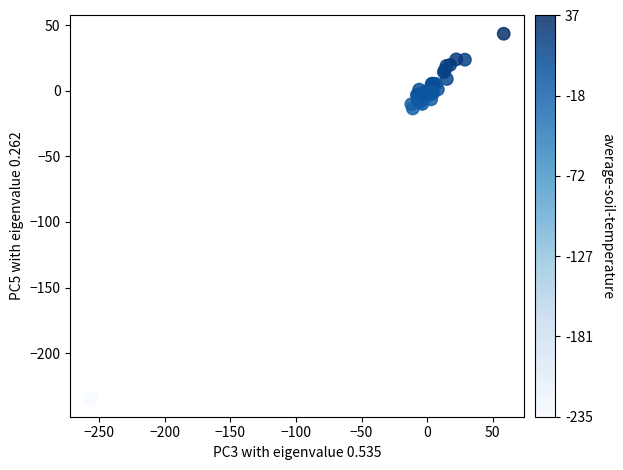

What Y value in the scatter plot is closest to -95?

-13.4